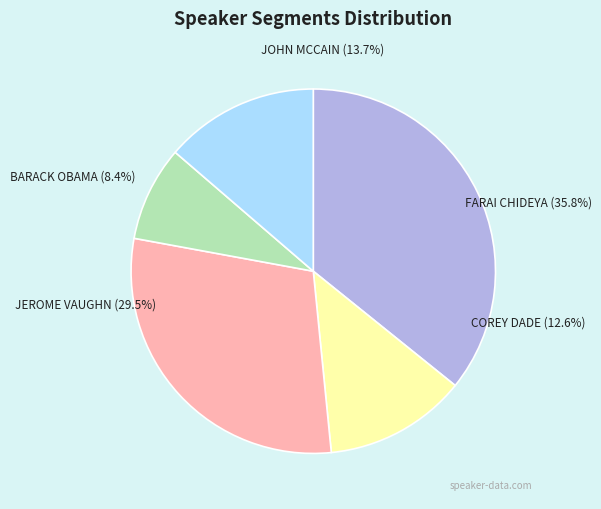

Is there a majority slice in this chart?

No